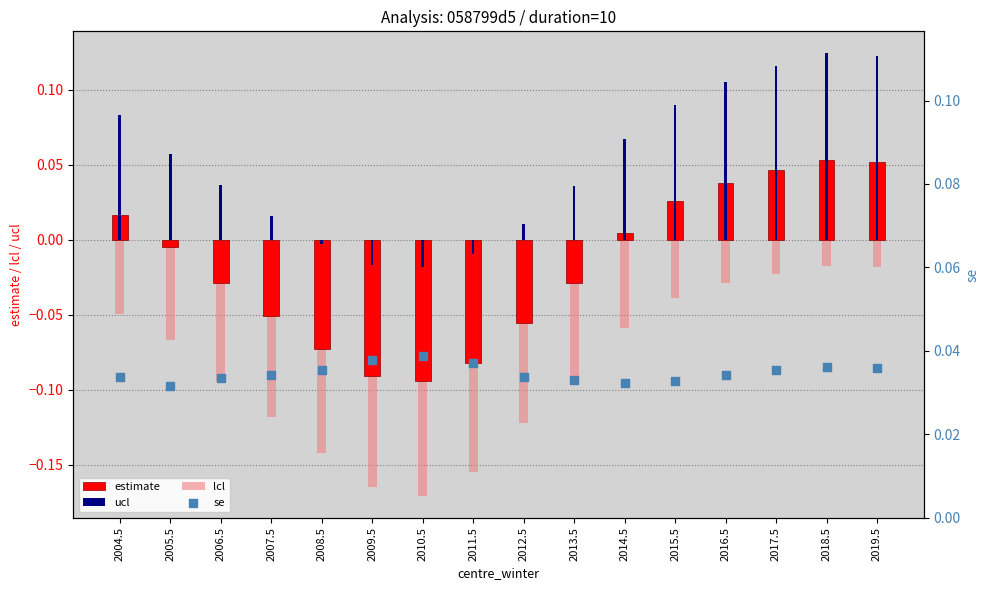

Which series reaches the maximum Y coordinate?

ucl